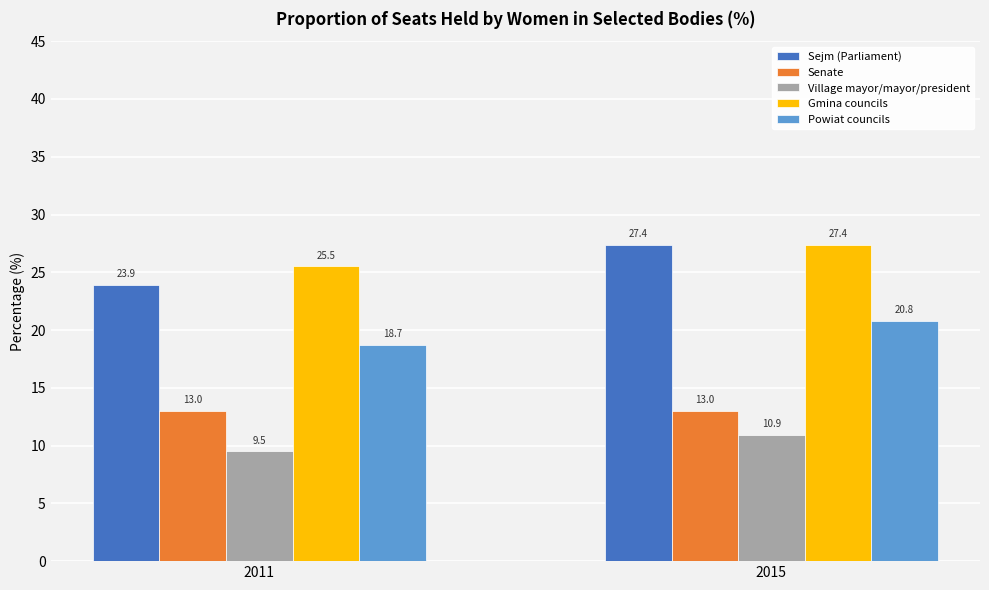

Does the chart contain stacked bars?

No